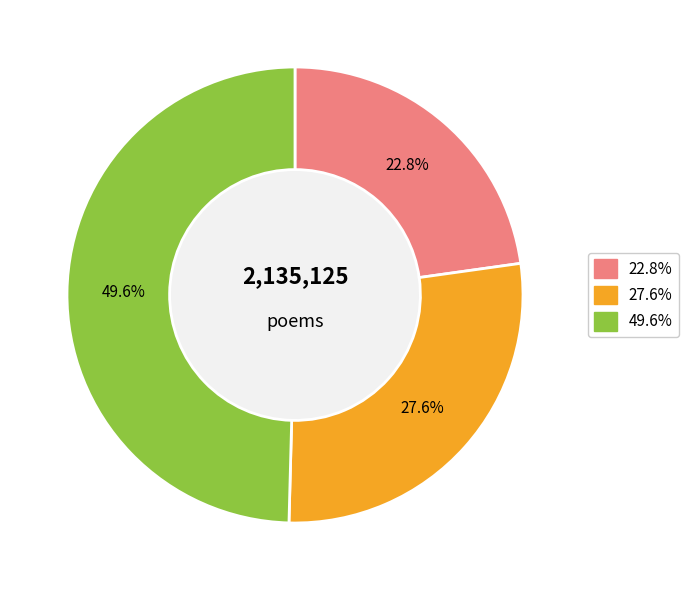

Approximately how many times larger is the value at 27.6% compared to 49.6%?

0.6